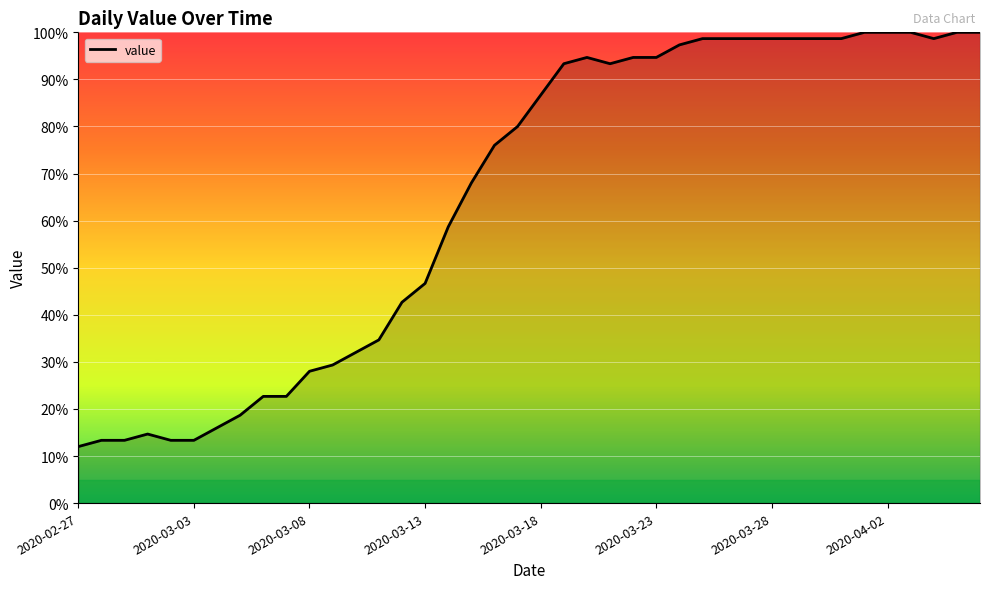

What is the difference between the maximum and minimum values?

88.0